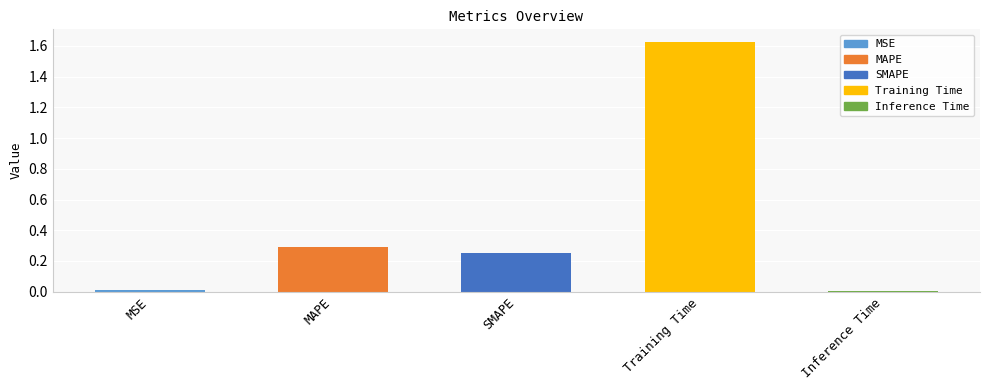

Is it true that the value at SMAPE is 0.1?

False